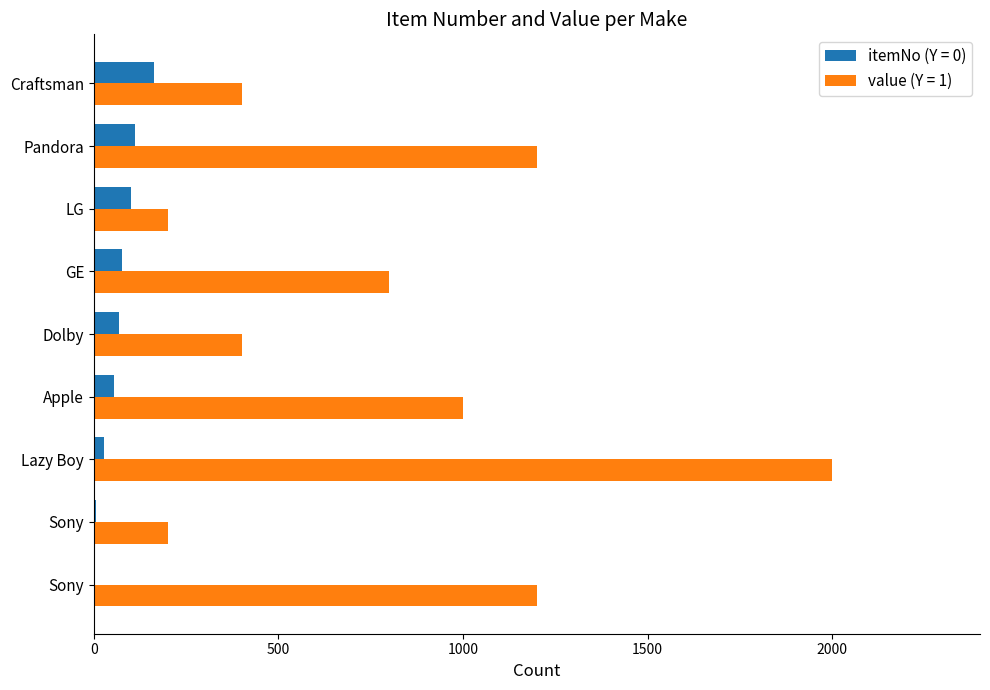

What is the value of the itemNo bar at the 4th from the left?

55